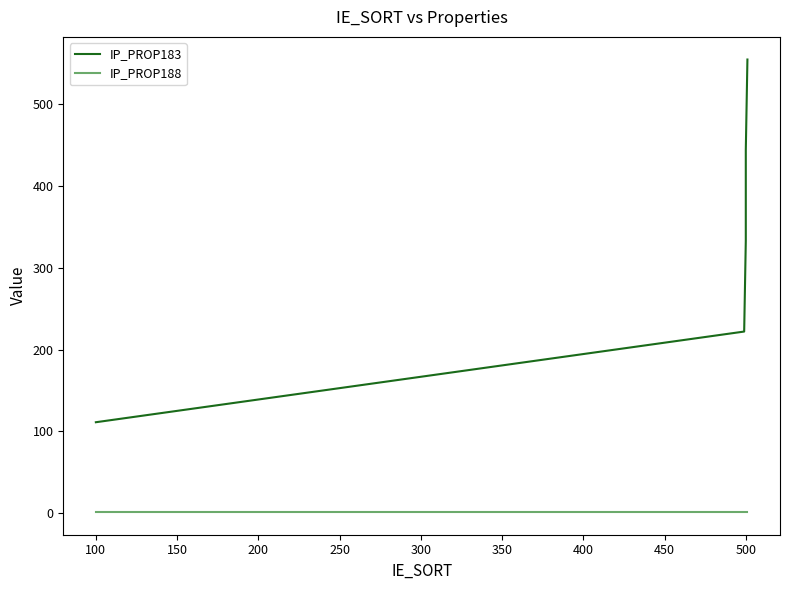

At how many categories does at least one series exceed 412?

2